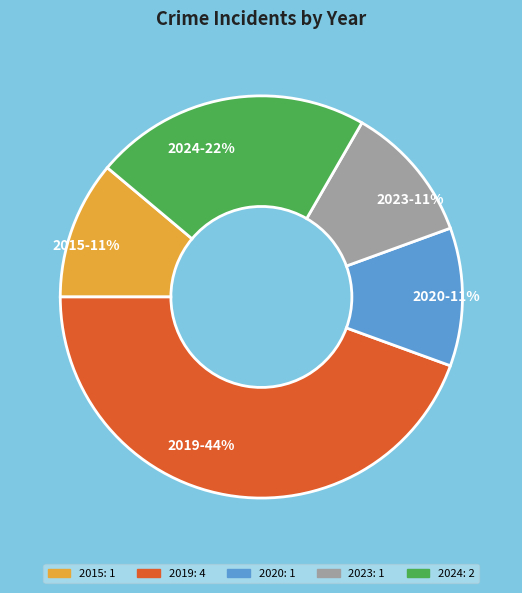

Do 2020 and 2019 together represent more than half of the pie?

Yes